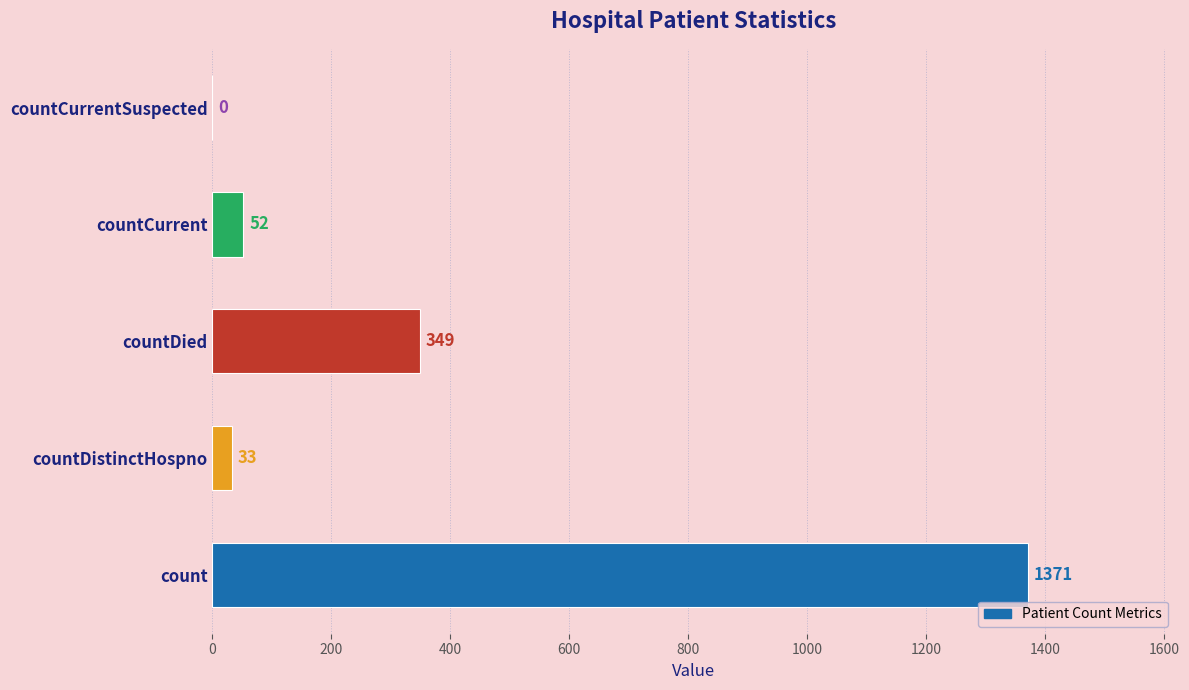

Between countDied and countCurrentSuspected, which is larger?

countDied